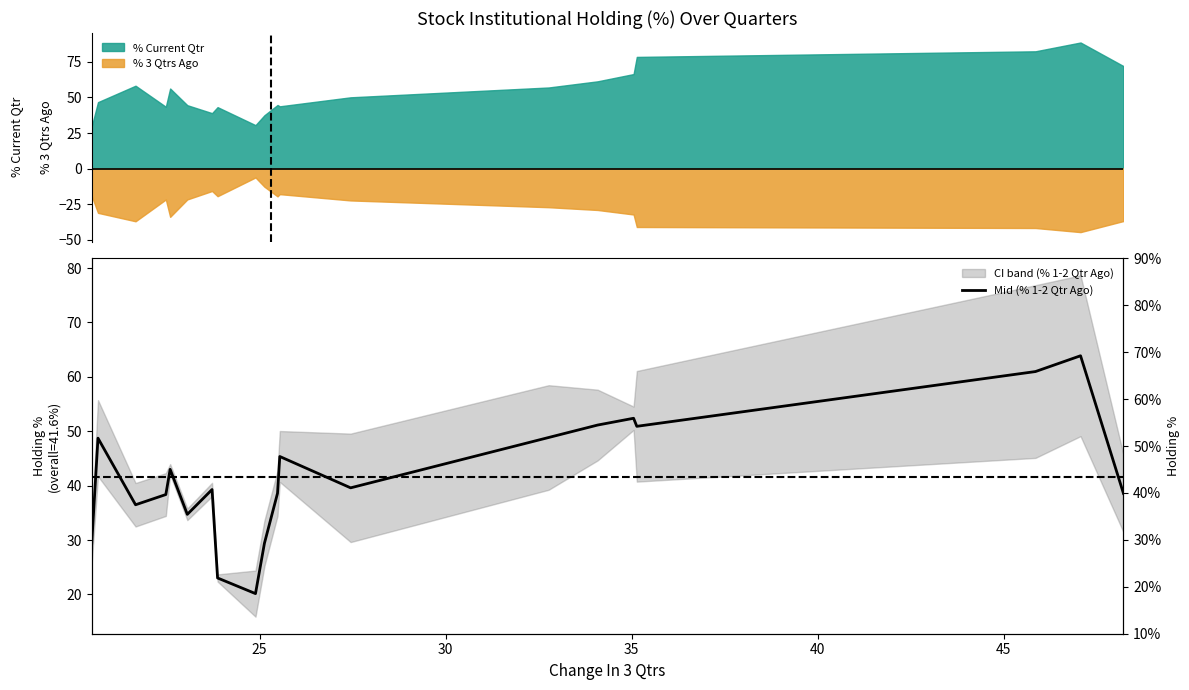

True or false: % 3 Qtrs Ago and % Current Qtr cross at least once.

False